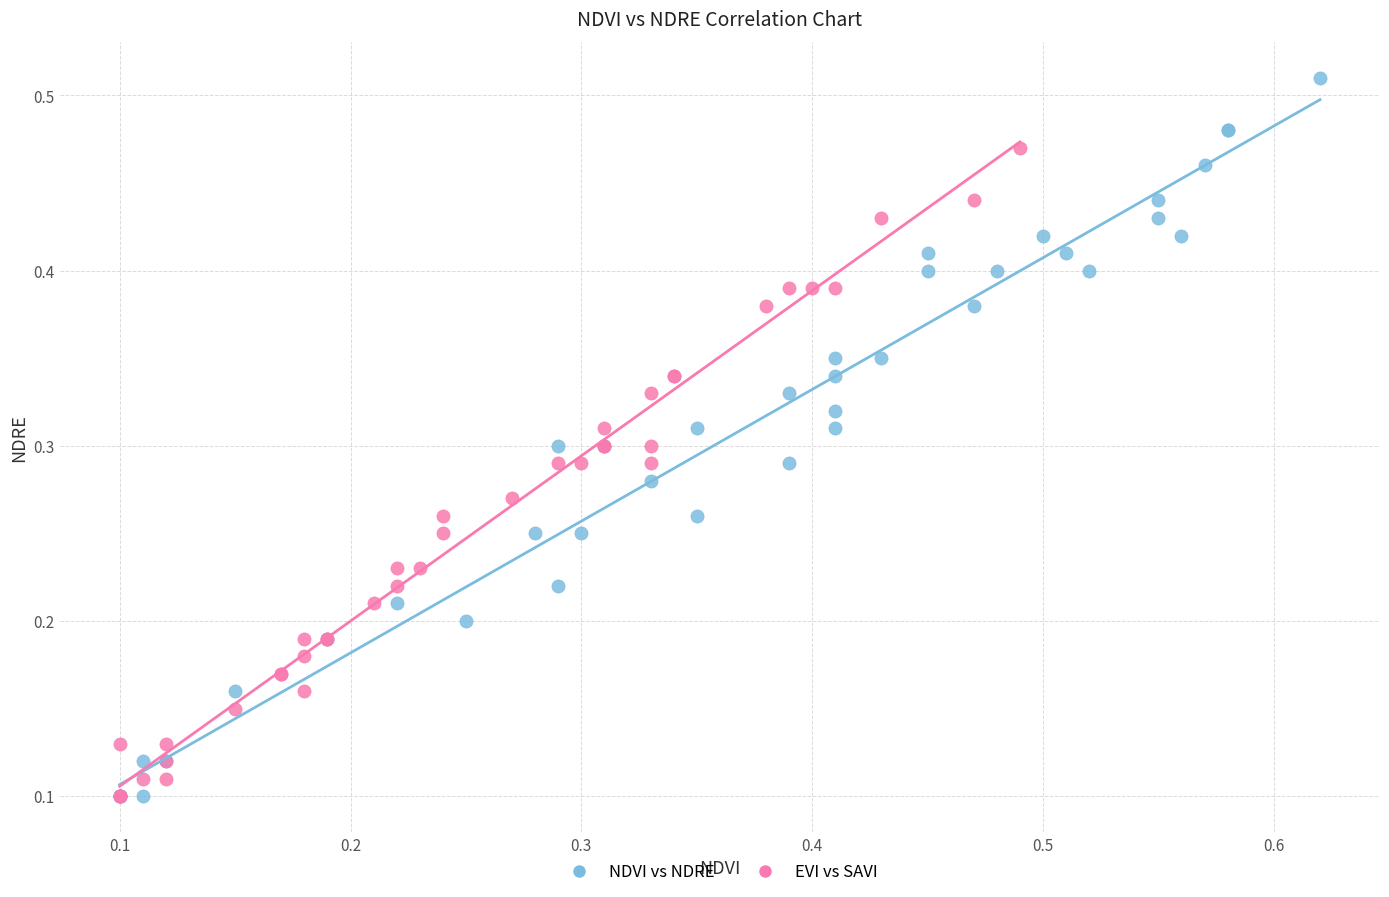

What are all the series names shown in the legend?

NDVI vs NDRE, EVI vs SAVI